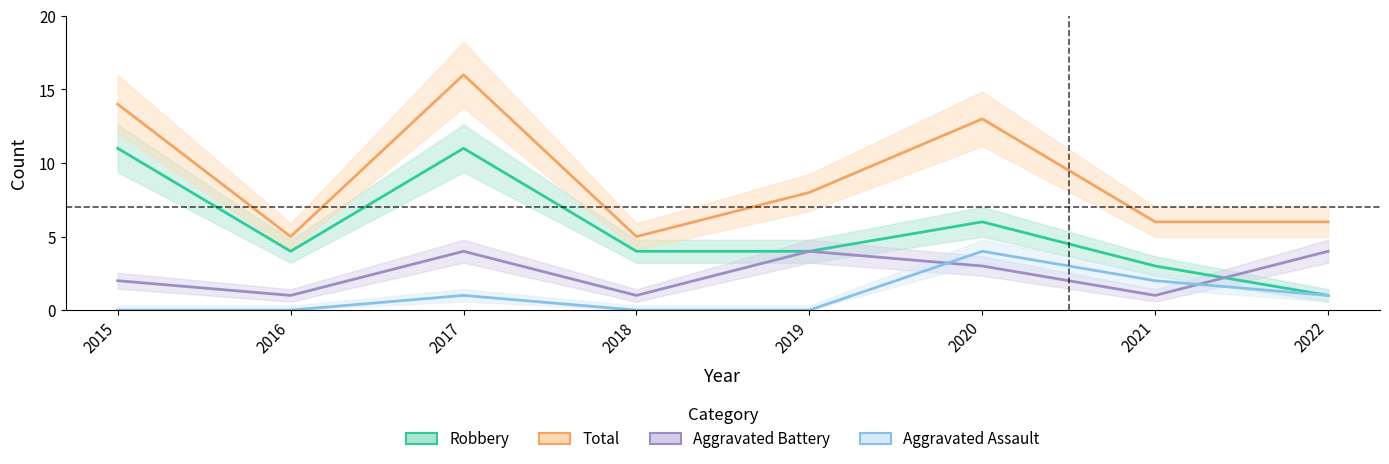

Where is Robbery nearest to the value 6?

2020